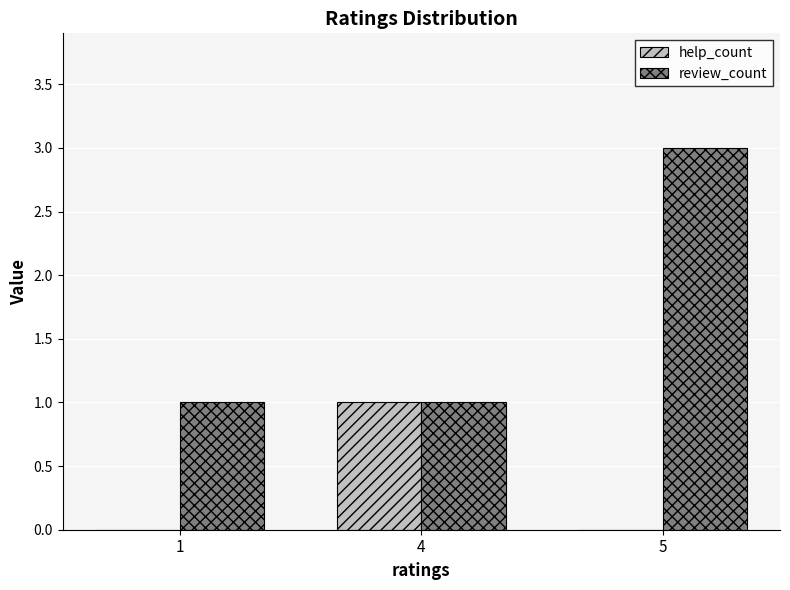

Reading left to right, transcribe all the data shown in this chart.

help_count: 1=0	4=1	5=0
review_count: 1=1	4=1	5=3